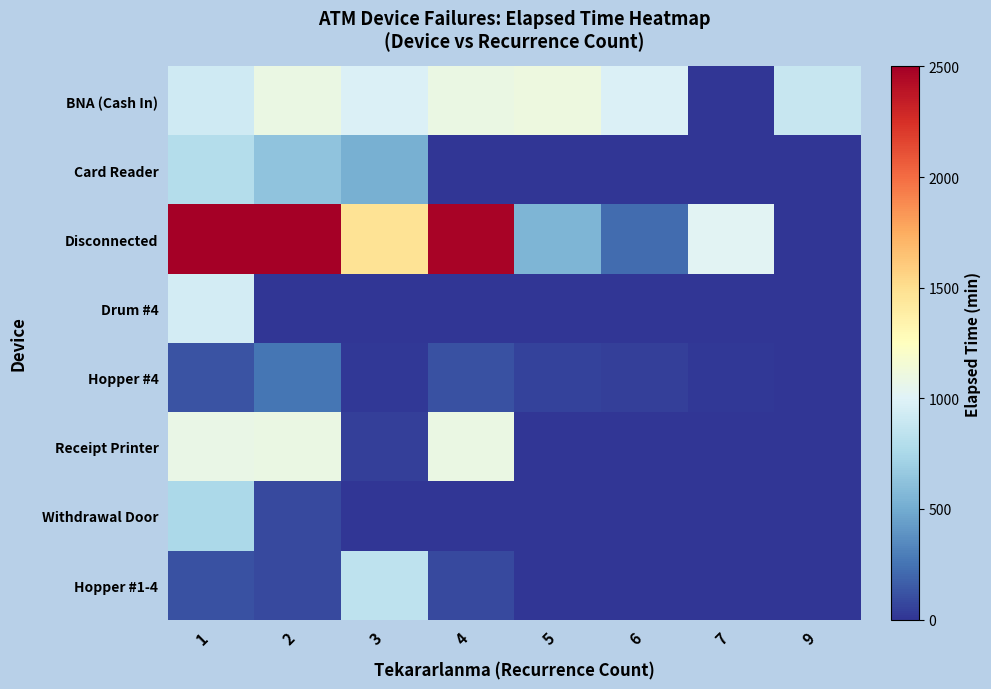

Reading right to left, extract all data points from this chart.

BNA (Cash In): 9=880	7=5	6=980	5=1105	4=1085	3=985	2=1085	1=925
Card Reader: 9=0	7=0	6=0	5=0	4=0	3=525	2=625	1=800
Disconnected: 9=0	7=1025	6=215	5=555	4=2480	3=1465	2=2500	1=2500
Drum #4: 9=0	7=0	6=0	5=0	4=0	3=0	2=0	1=940
Hopper #4: 9=0	7=15	6=45	5=55	4=110	3=10	2=255	1=120
Receipt Printer: 9=0	7=0	6=0	5=0	4=1085	3=40	2=1085	1=1075
Withdrawal Door: 9=0	7=0	6=0	5=0	4=0	3=0	2=85	1=755
Hopper #1-4: 9=0	7=0	6=0	5=0	4=85	3=840	2=85	1=115